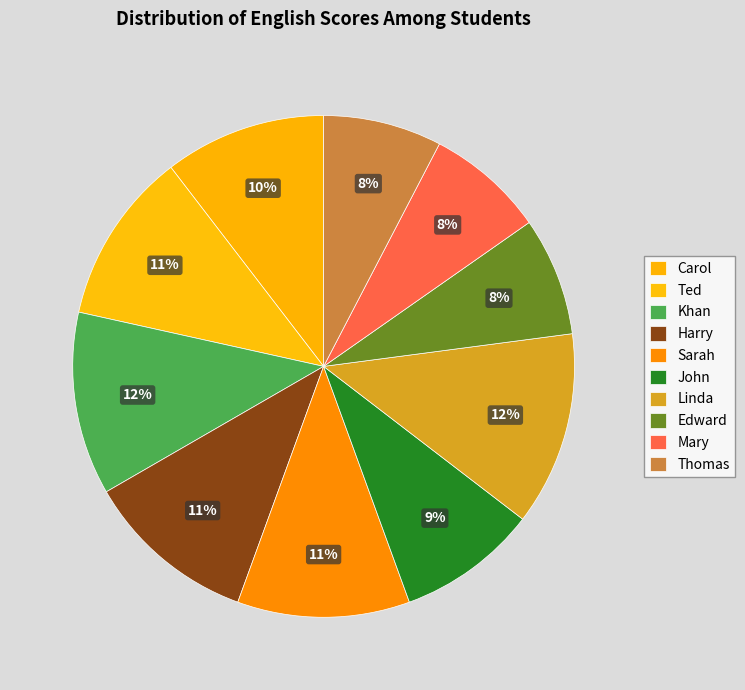

To the nearest percent, what portion does Khan represent?

12%